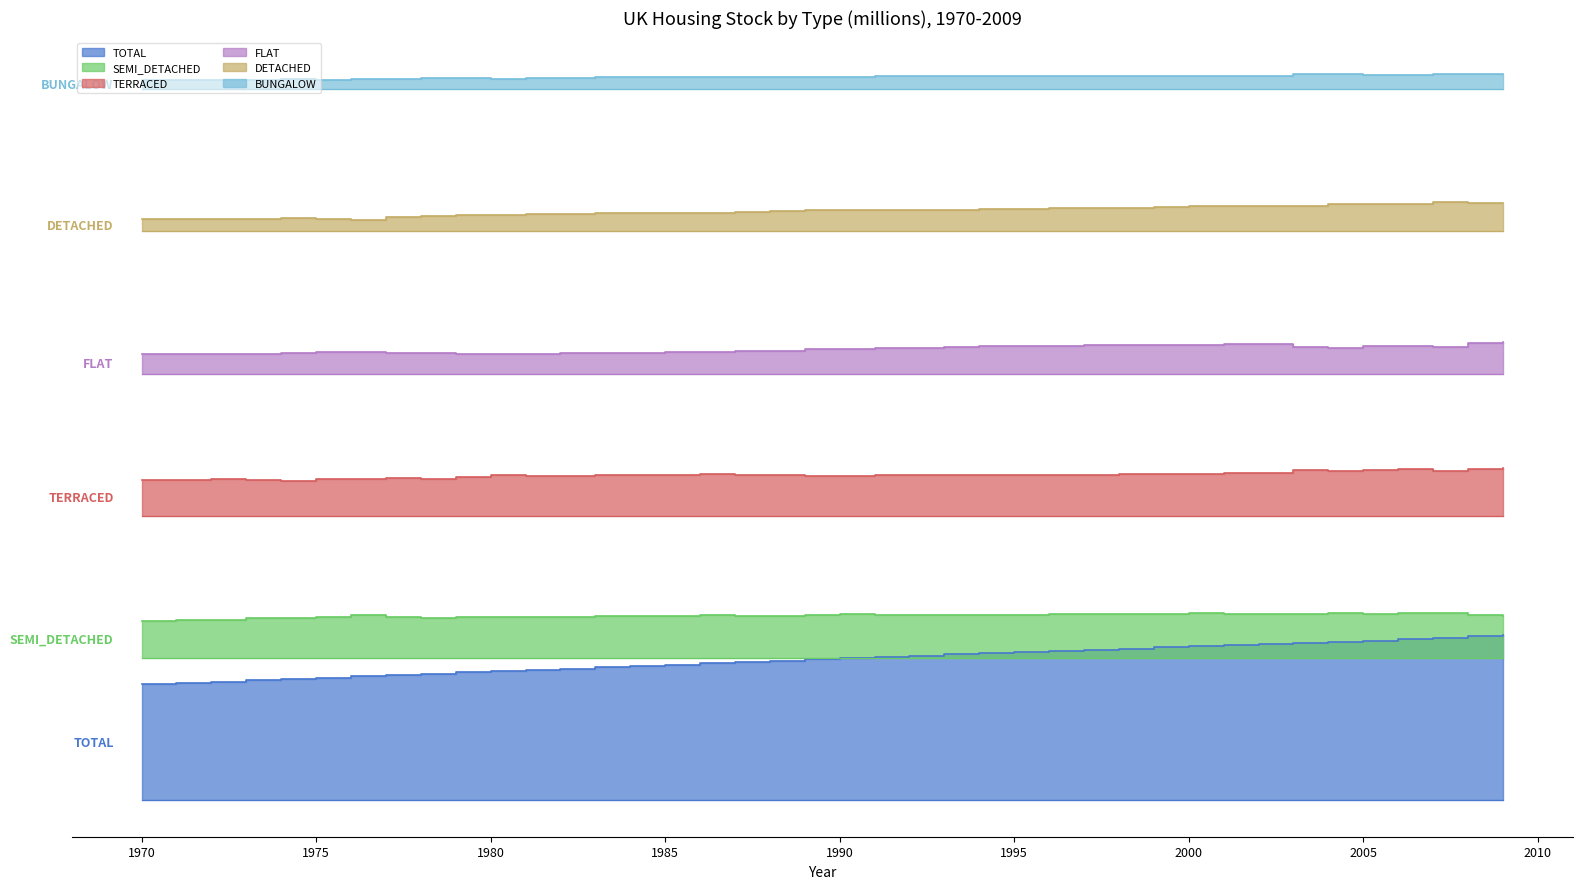

What is the average value of the DETACHED series?

145.0